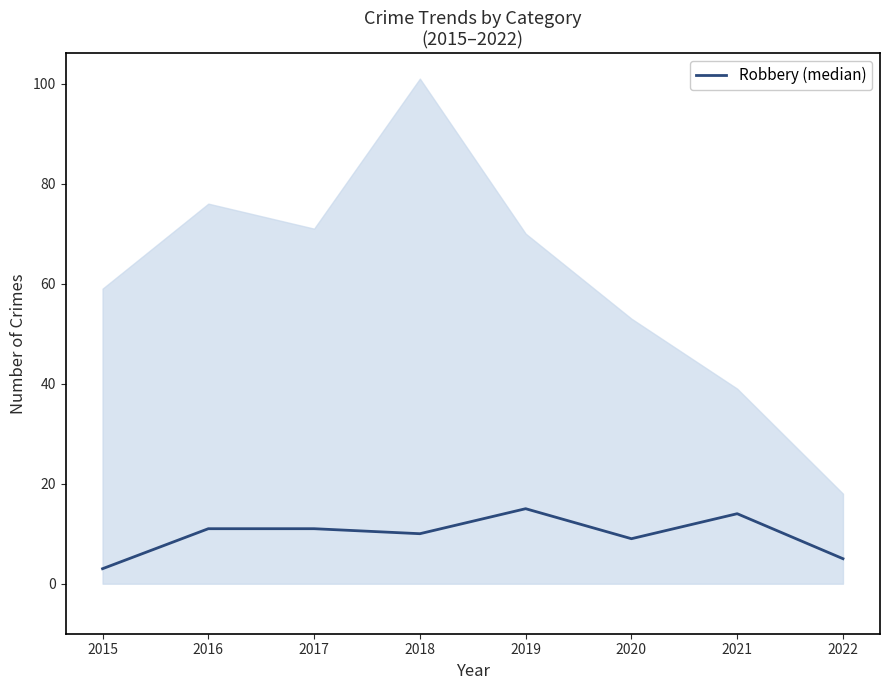

Reading left to right, extract all data points from this chart.

3	11	11	10	15	9	14	5